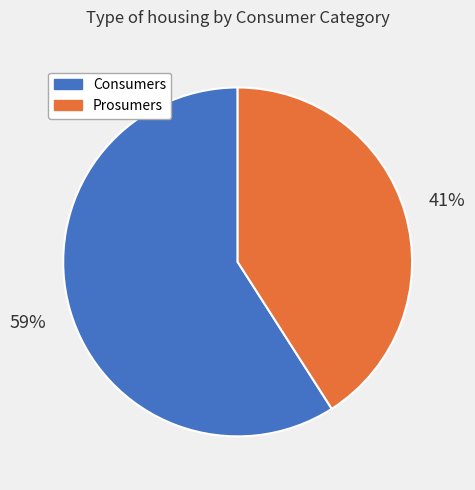

Which category accounts for the majority?

Consumers